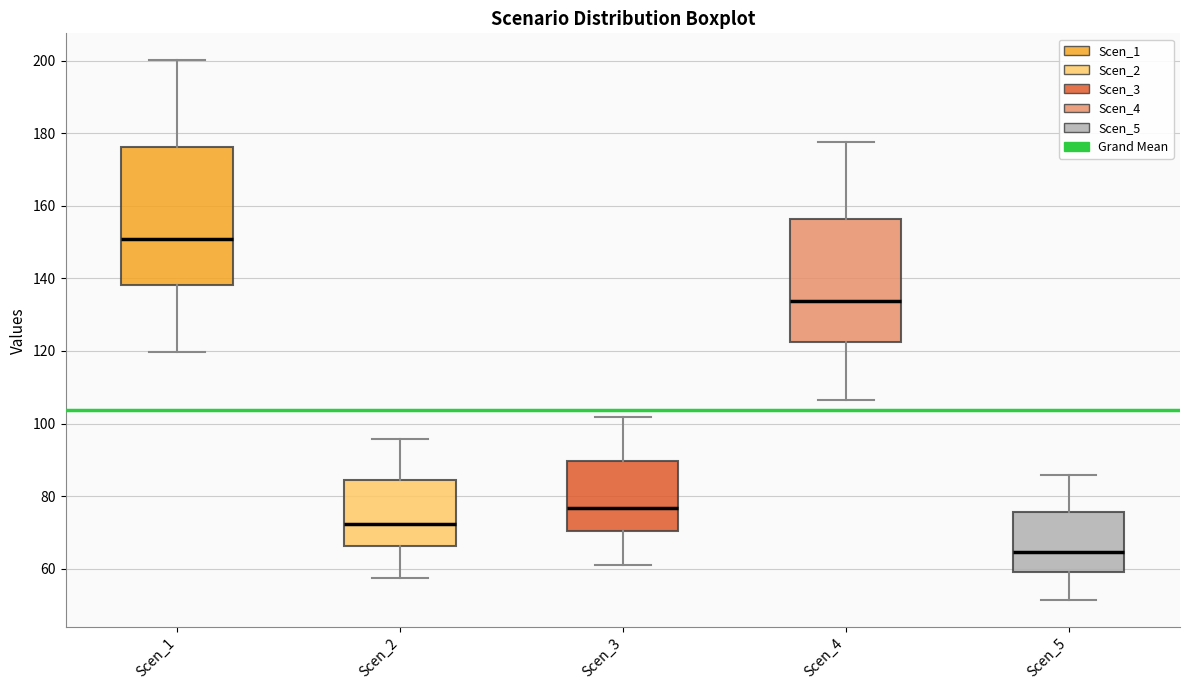

Reading left to right, read every box against the y-axis: the position of its median line, the range the box covers, and the ends of its whiskers. The values are not printed on the chart, so give them approximately, as read against the axis.

Scen_1: median 150, box 138 to 176, whiskers 120 to 200
Scen_2: median 72, box 66 to 84, whiskers 58 to 96
Scen_3: median 76, box 70 to 90, whiskers 62 to 102
Scen_4: median 134, box 122 to 156, whiskers 106 to 178
Scen_5: median 64, box 60 to 76, whiskers 52 to 86